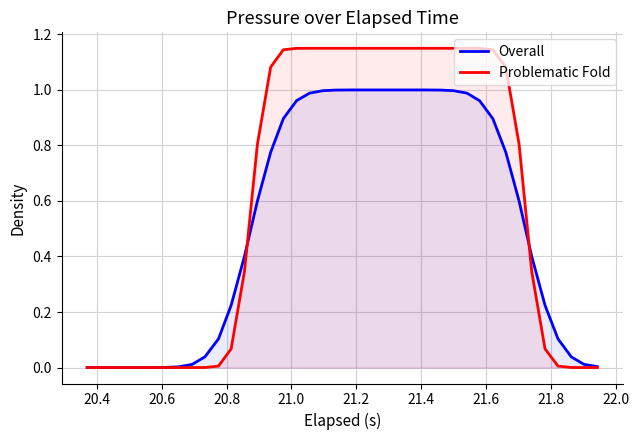

Reading left to right, extract all data points from this chart.

Overall: 0.0	0.0	0.0	0.0	0.0	0.0	0.0	0.0	0.0	0.0	0.1	0.2	0.4	0.6	0.8	0.9	1.0	1.0	1.0	1.0	1.0	1.0	1.0	1.0	1.0	1.0	1.0	1.0	1.0	1.0	1.0	0.9	0.8	0.6	0.4	0.2	0.1	0.0	0.0	0.0
Problematic Fold: 0.0	0.0	0.0	0.0	0.0	0.0	0.0	0.0	0.0	0.0	0.0	0.1	0.3	0.8	1.1	1.1	1.1	1.1	1.1	1.1	1.1	1.1	1.1	1.1	1.1	1.1	1.1	1.1	1.1	1.1	1.1	1.1	1.1	0.8	0.3	0.1	0.0	0.0	0.0	0.0